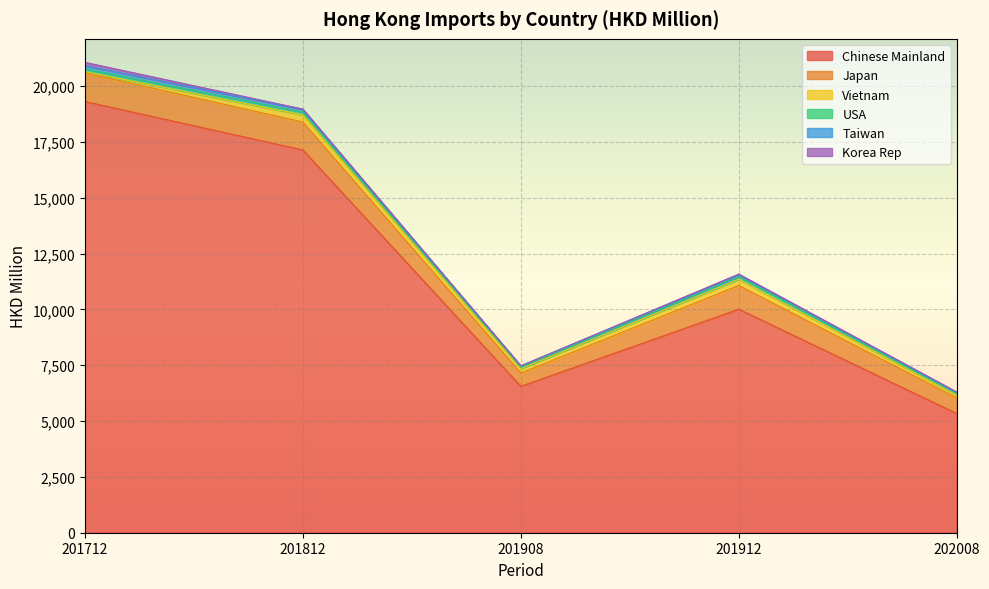

True or false: Korea Rep has more than 0 points higher than both neighbors.

False